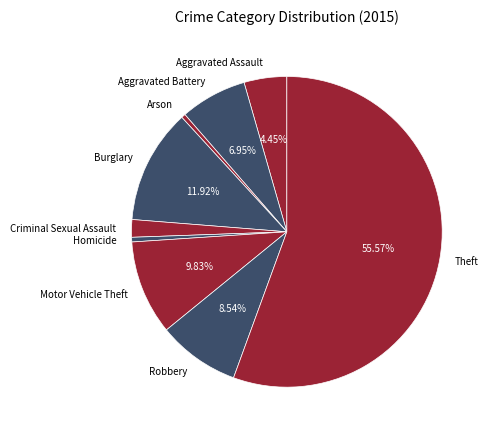

To the nearest percent, what is the difference between the Robbery and Homicide slice percentages?

8%